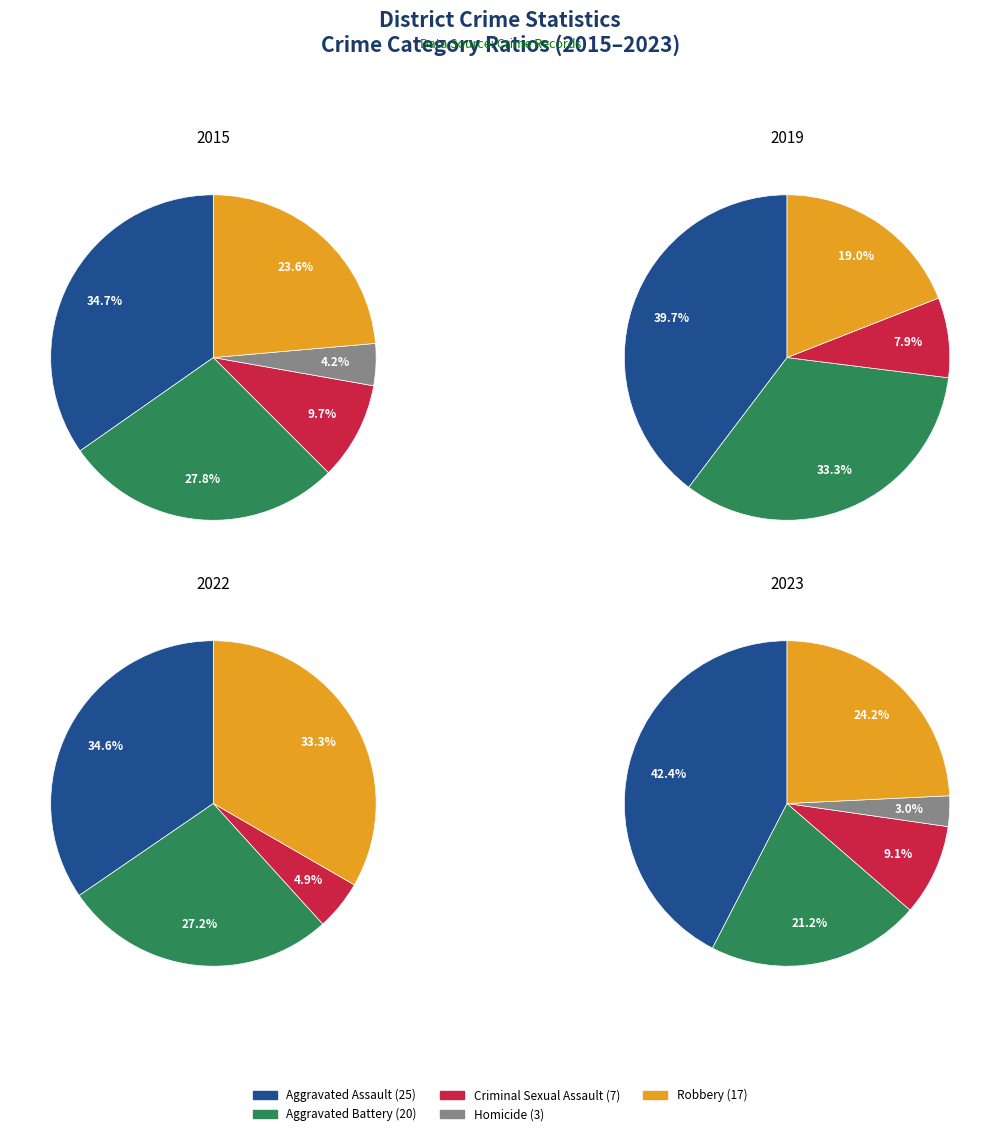

Which series has the largest range (max minus min)?

Robbery